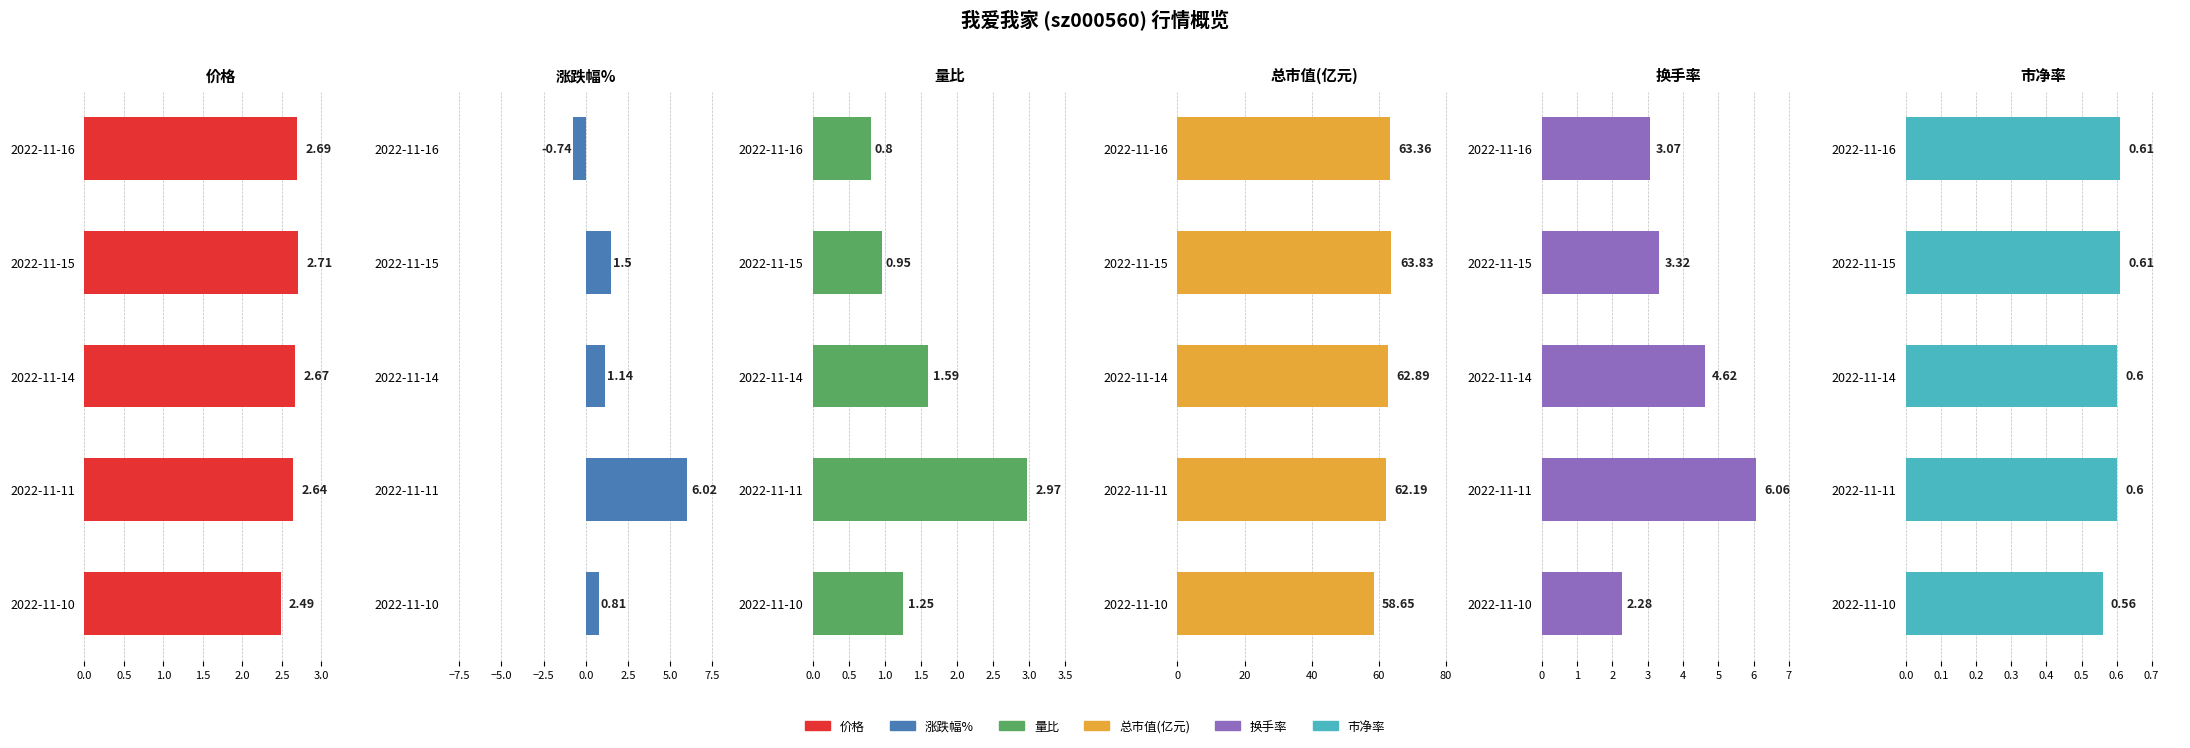

List the series in order of their peak value, lowest first.

市净率, 价格, 量比, 涨跌幅%, 换手率, 总市值(亿元)